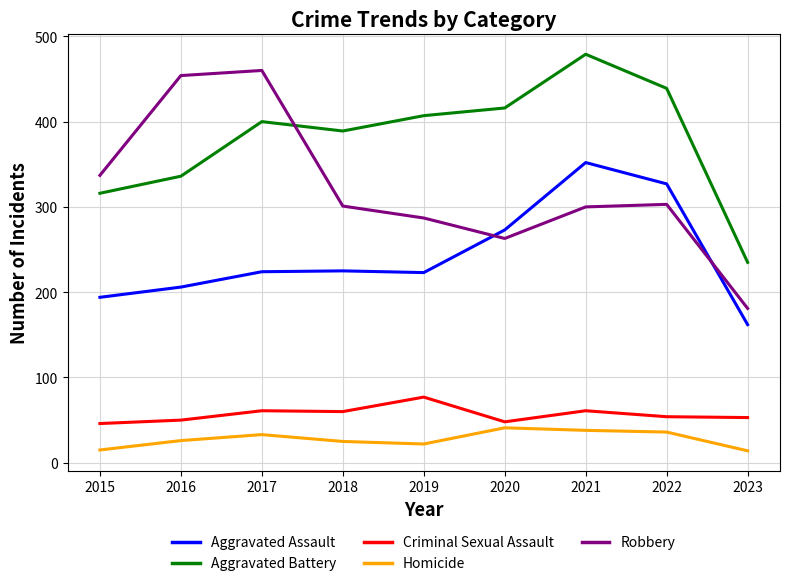

Between 2017 and 2022, which series saw the biggest shift?

Robbery